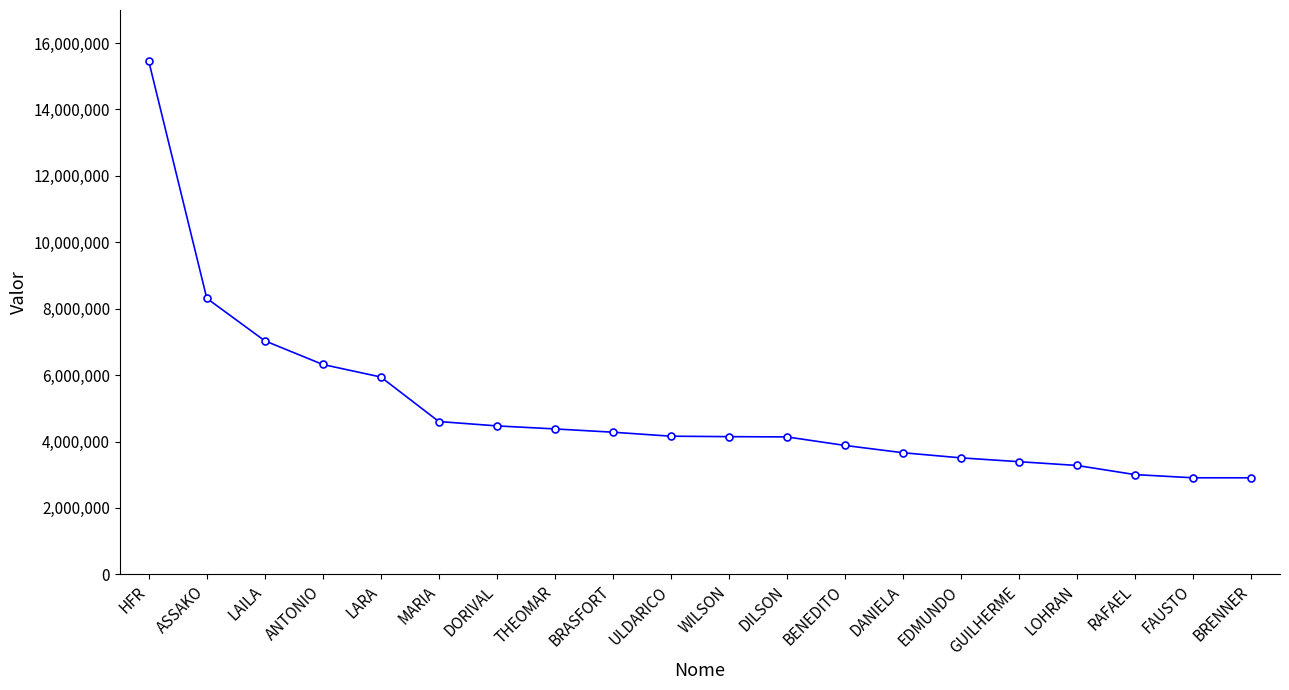

True or false: the data shows 6150264.0 at MARIA.

False